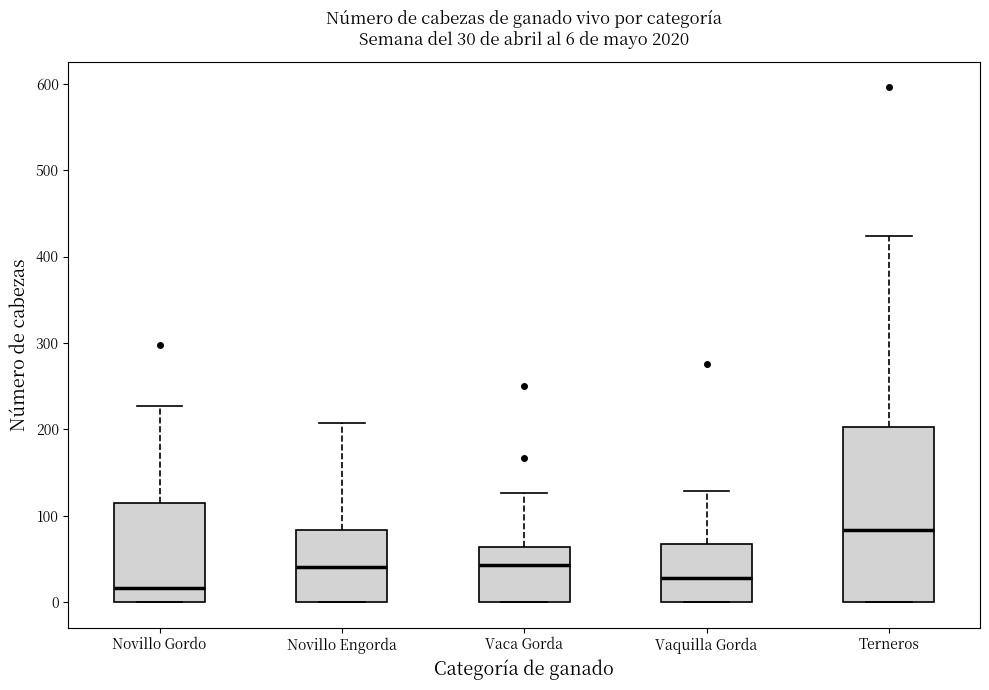

Which box's median line is the lowest?

Novillo Gordo